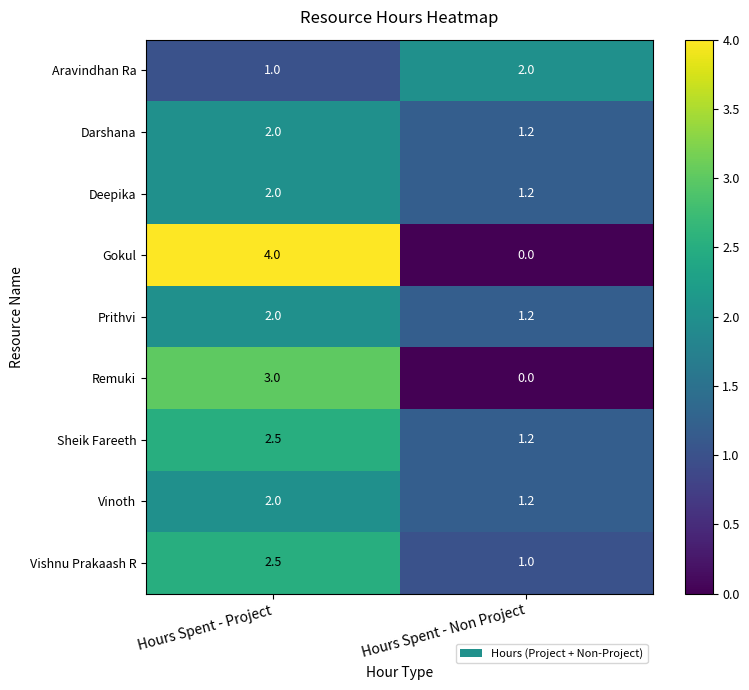

Is it true that Vishnu Prakaash R equals 1.0 at Hours Spent - Non Project?

True